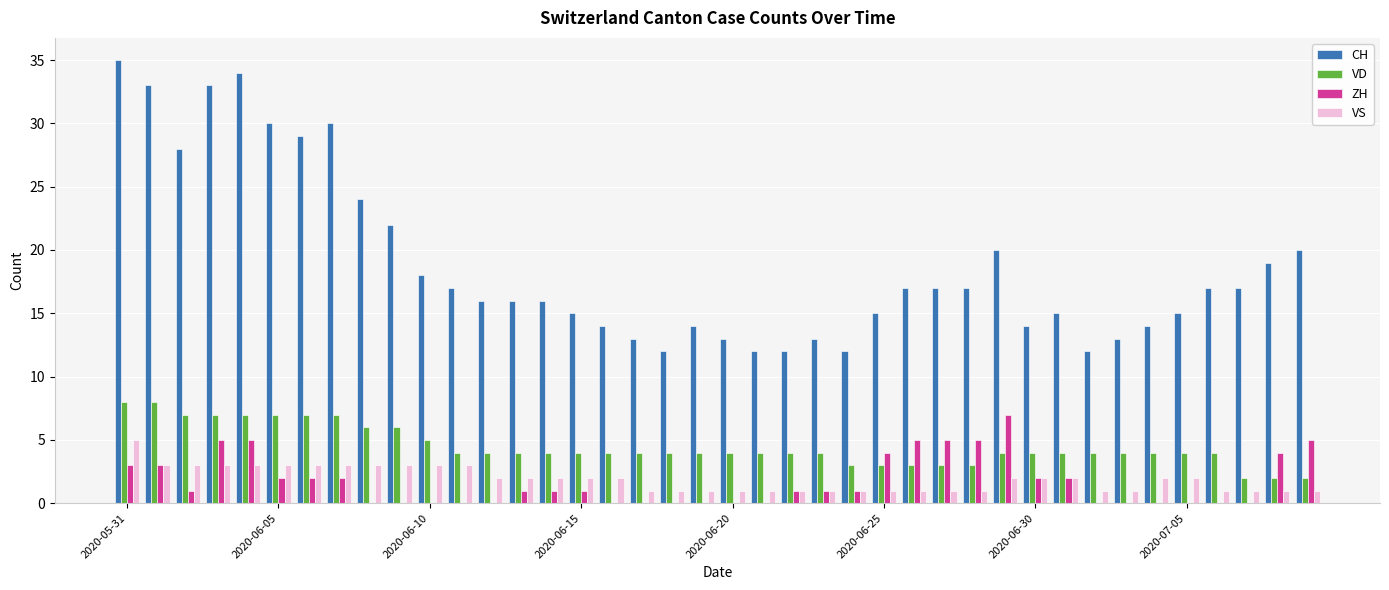

What is the maximum value for VD?

8